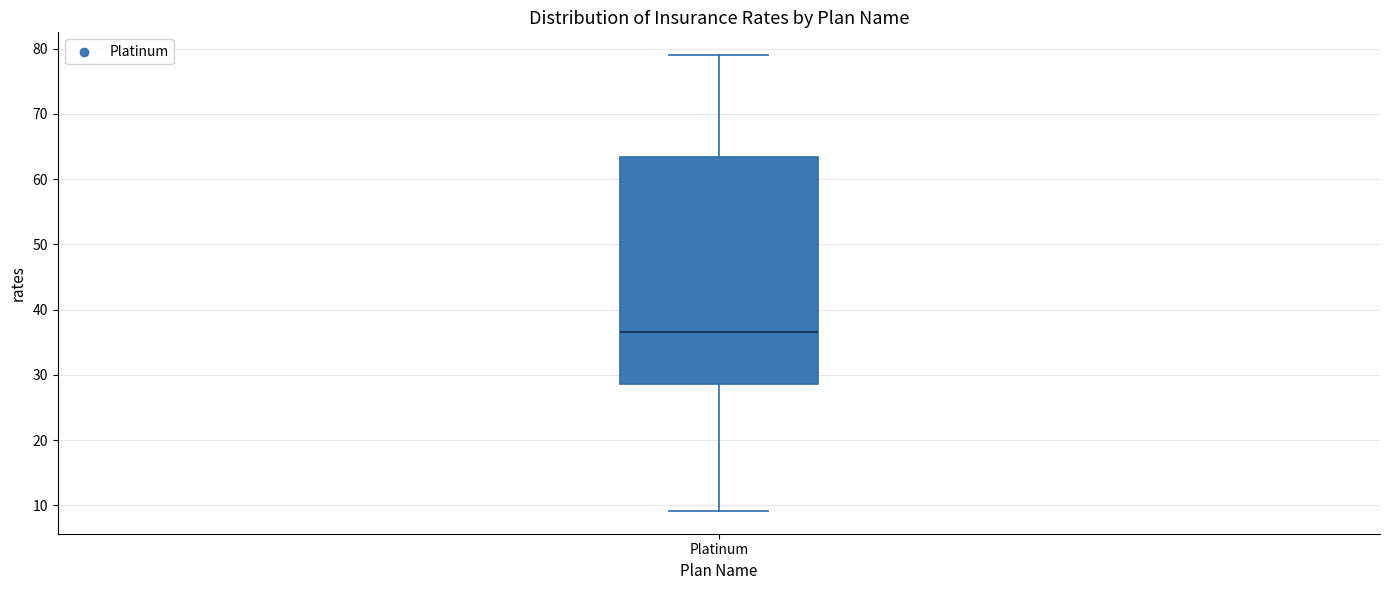

Read this box plot against the y-axis: the position of the median line, the range covered by the box, and the ends of both whiskers. The values are not printed on the chart, so give them approximately, as read against the axis.

median 37, box 29 to 63, whiskers 9 to 79